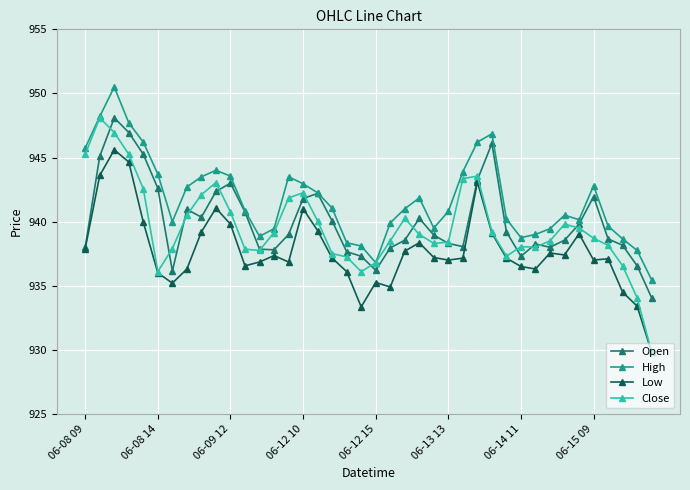

True or false: High and Low intersect in this chart.

False